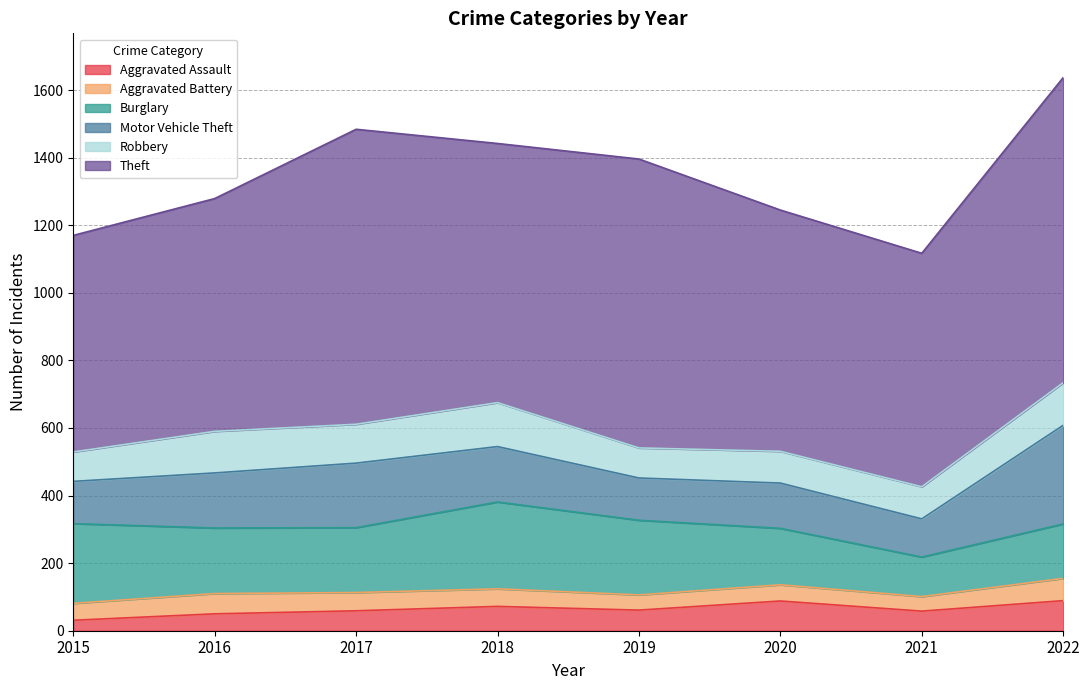

Is the value of Theft at 2022 greater than the value of Motor Vehicle Theft at 2021?

Yes